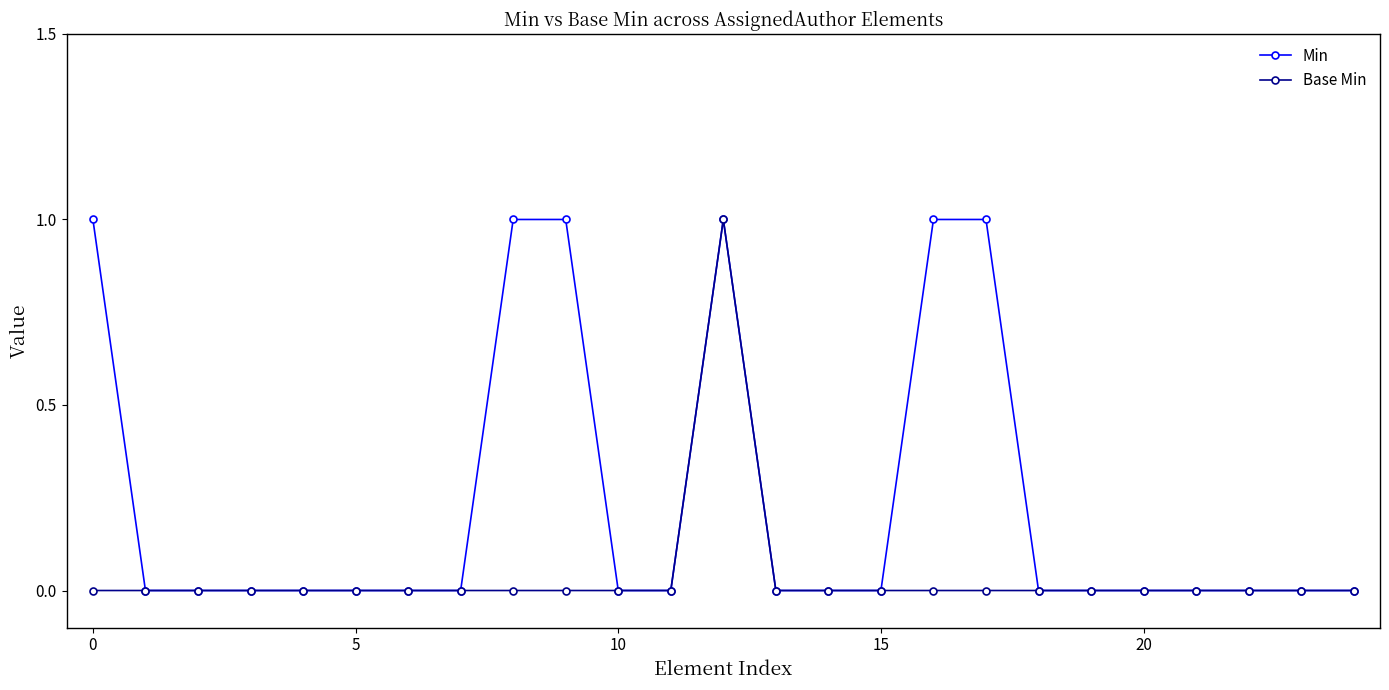

Which series has the largest total across all categories?

Min